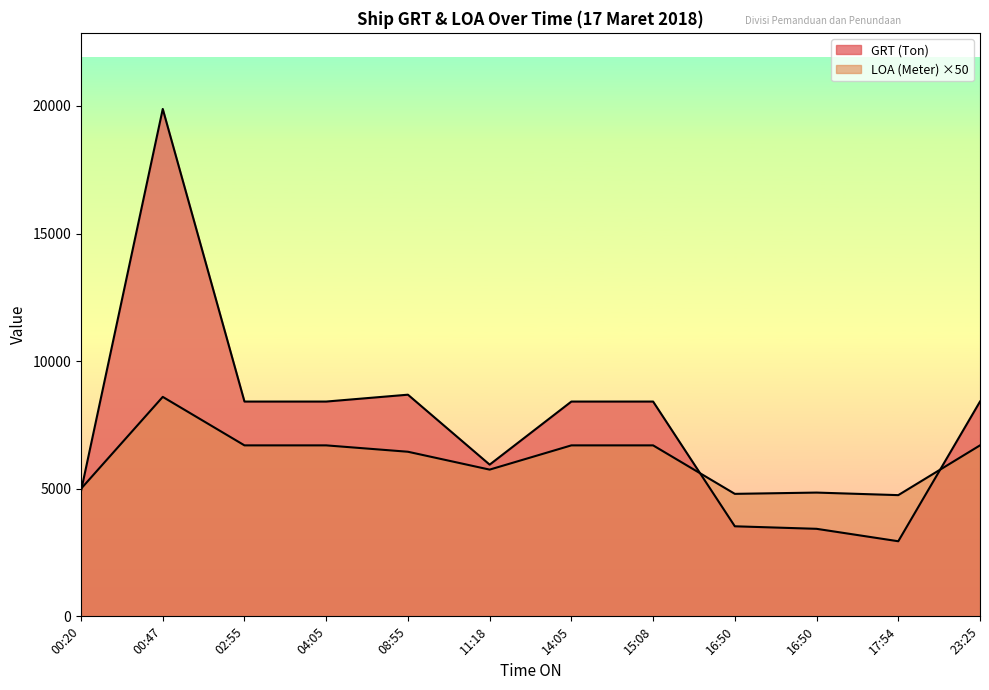

Where does the LOA (Meter) series first go above 6700?

00:47